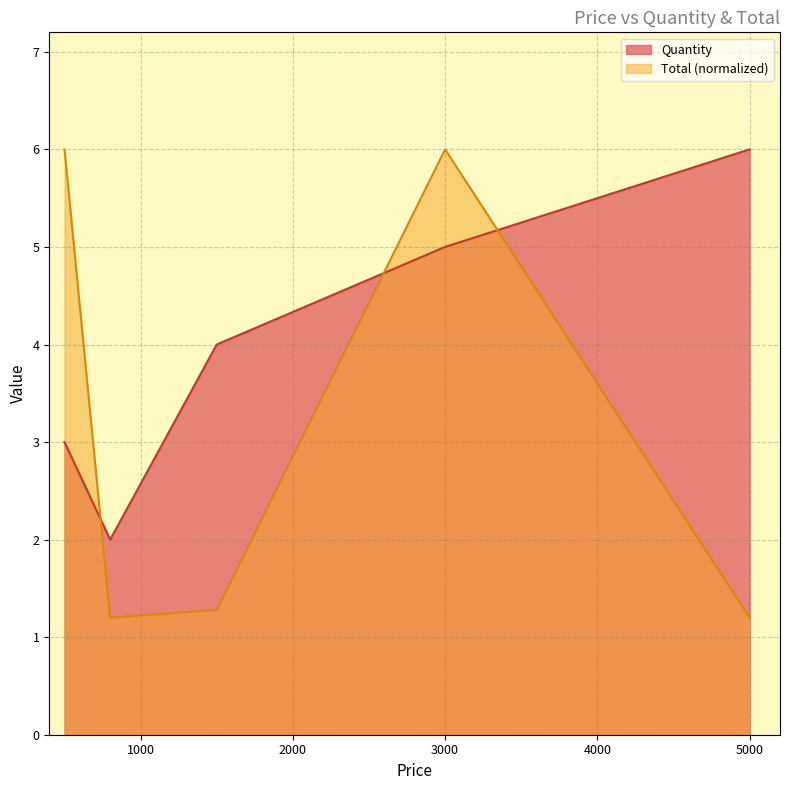

Reading left to right, transcribe all the data shown in this chart.

Quantity: 3.0	2.0	4.0	5.0	6.0
Total: 6.0	1.2	1.3	6.0	1.2